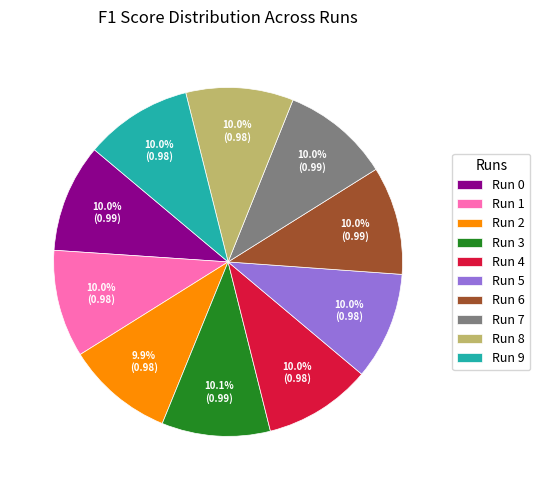

Count the number of slices in the pie.

10